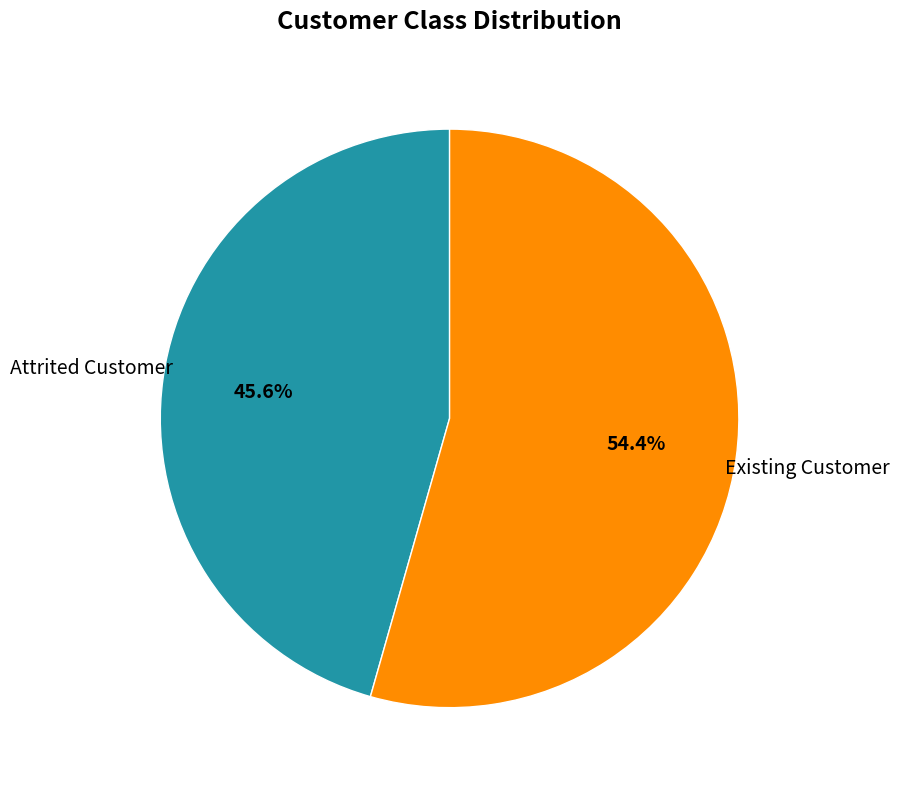

Is it true that Attrited Customer is 46% of the pie?

True